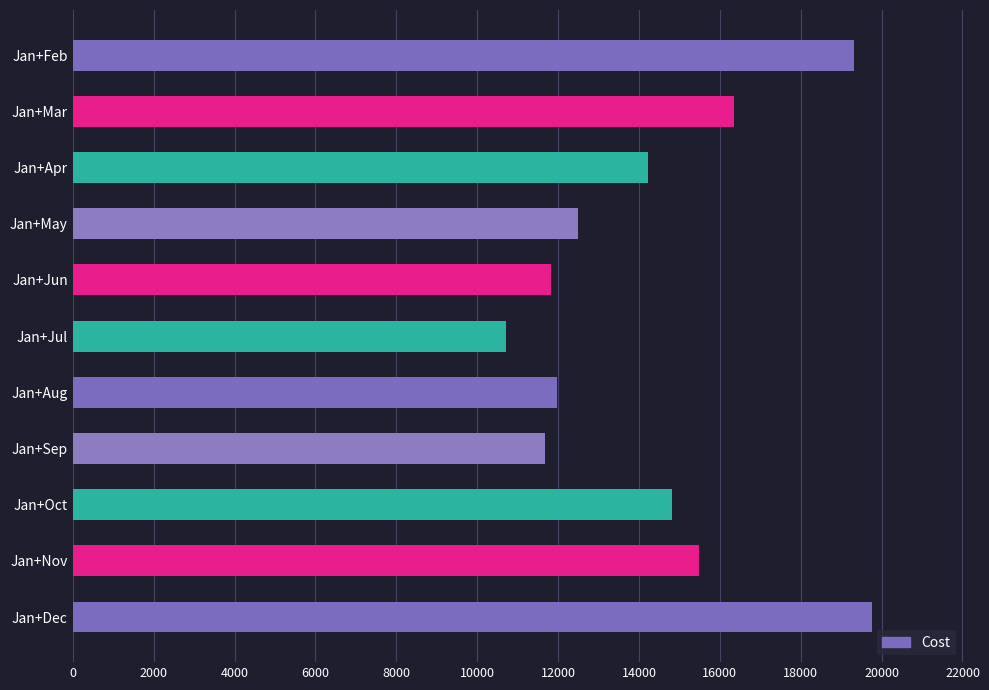

The chart shows a value of 6516 at Jan+Mar. True or false?

False